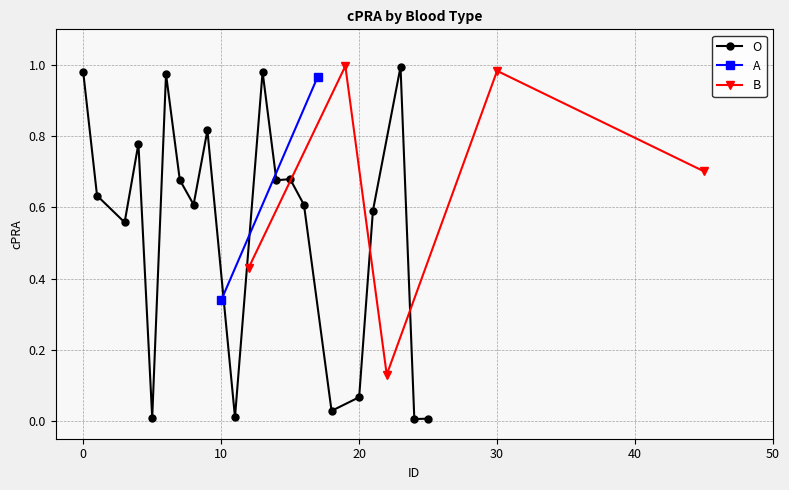

True or false: O has more than 2 points higher than both neighbors.

True